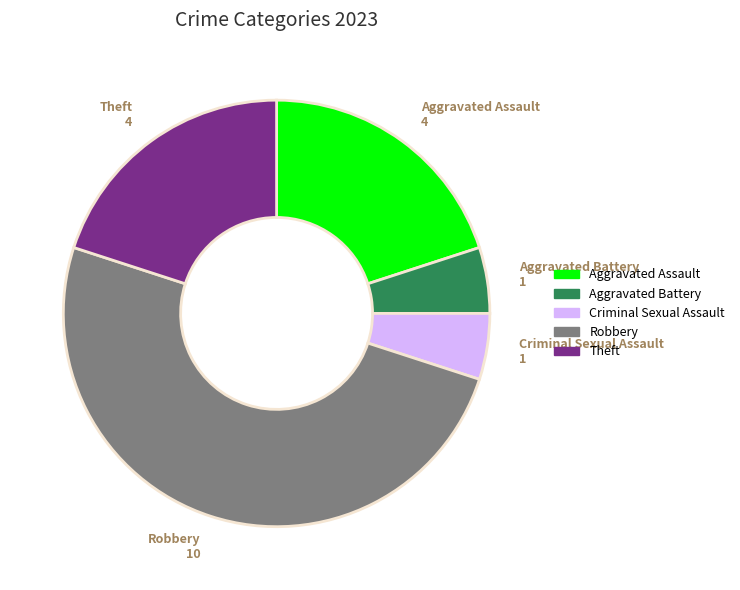

Do Criminal Sexual Assault and Aggravated Battery together represent more than half of the pie?

No